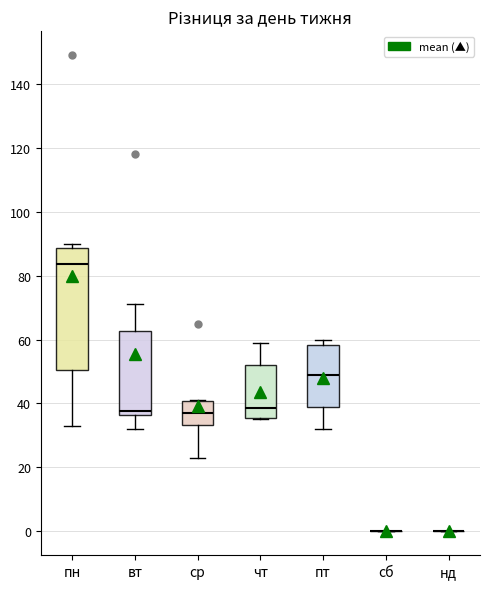

Reading left to right, transcribe this box plot: for each box, give where its median line is, the range the box spans, and where its two whiskers end, as read against the y-axis. The values are not printed on the chart, so give them approximately, as read against the axis.

пн: median 84, box 50 to 88, whiskers 34 to 90
вт: median 38, box 36 to 62, whiskers 32 to 72
ср: median 38, box 34 to 40, whiskers 24 to 42
чт: median 38, box 36 to 52, whiskers 36 to 60
пт: median 50, box 40 to 58, whiskers 32 to 60
сб: box collapsed to a line at 0, whiskers 0 to 0
нд: box collapsed to a line at 0, whiskers 0 to 0